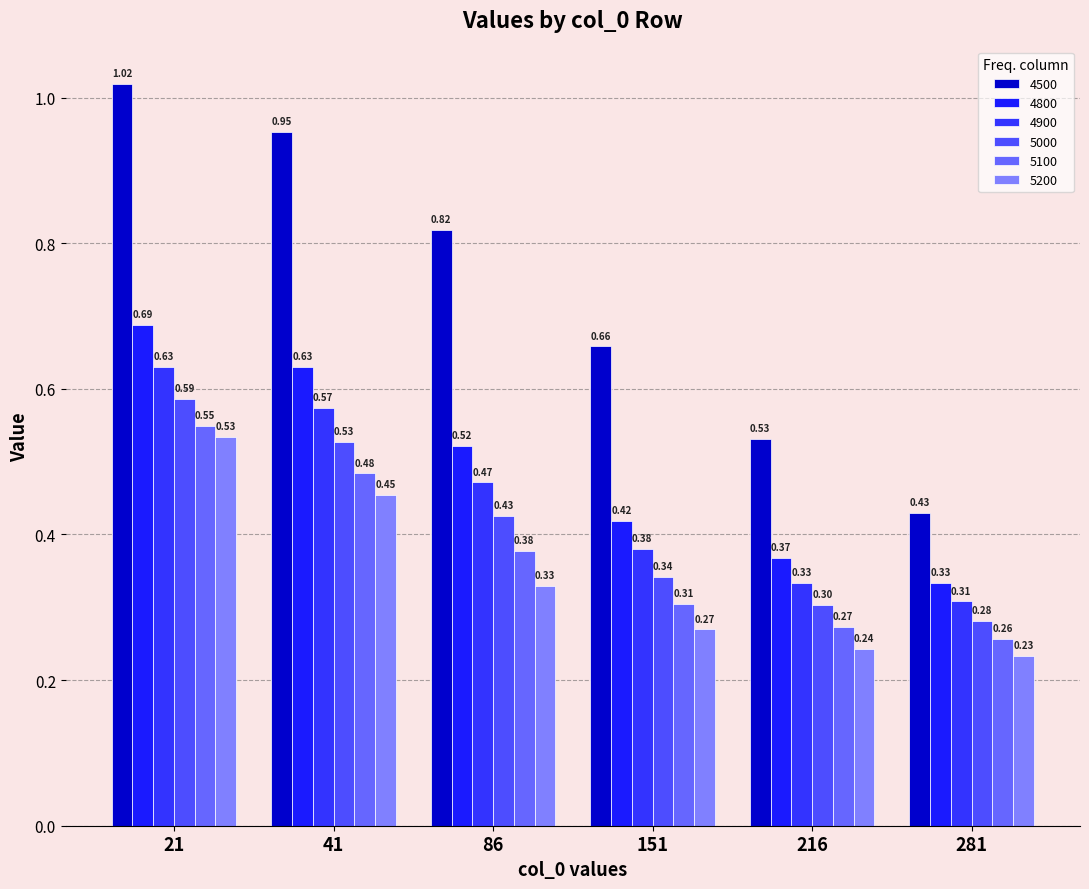

What is the difference between the maximum and minimum values in the 4900 series?

0.3